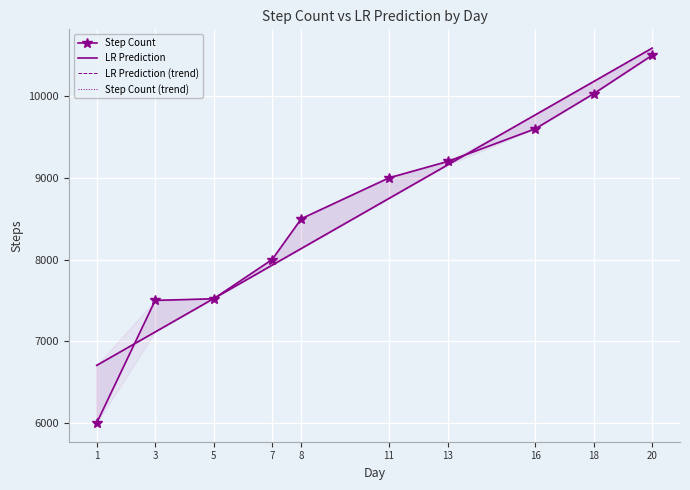

Reading left to right, list all the values displayed in this chart.

Step Count: 6000.0	7500.0	7520.0	8000.0	8500.0	9000.0	9200.0	9600.0	10030.0	10500.0
LR Prediction: 6704.8	7113.5	7522.2	7931.0	8135.4	8748.5	9157.2	9770.3	10179.1	10587.8
LR Prediction (trend): 6704.8	7113.5	7522.2	7931.0	8135.4	8748.5	9157.2	9770.3	10179.1	10587.8
Step Count (trend): 6000.0	7500.0	7520.0	8000.0	8500.0	9000.0	9200.0	9600.0	10030.0	10500.0